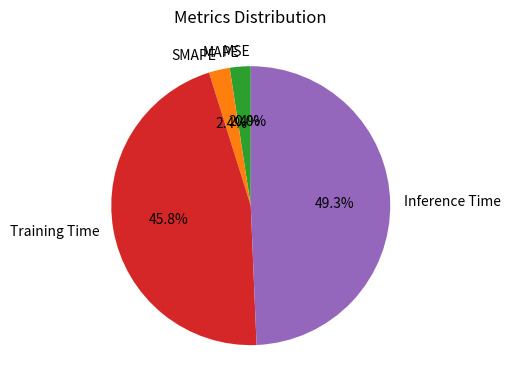

Does SMAPE represent more than half of the total?

No